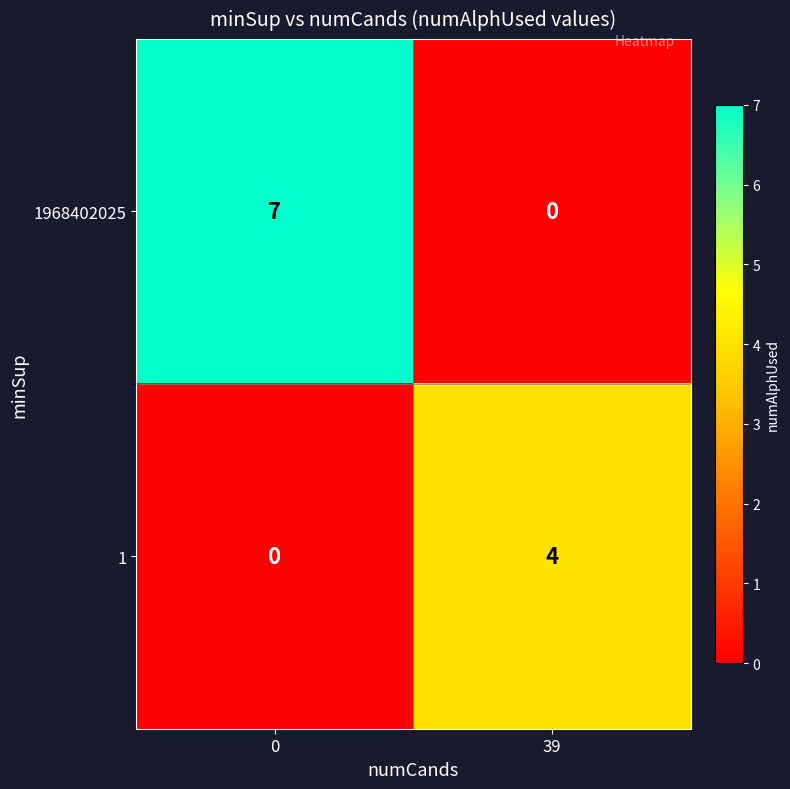

Which series has the largest range (max minus min)?

1968402025